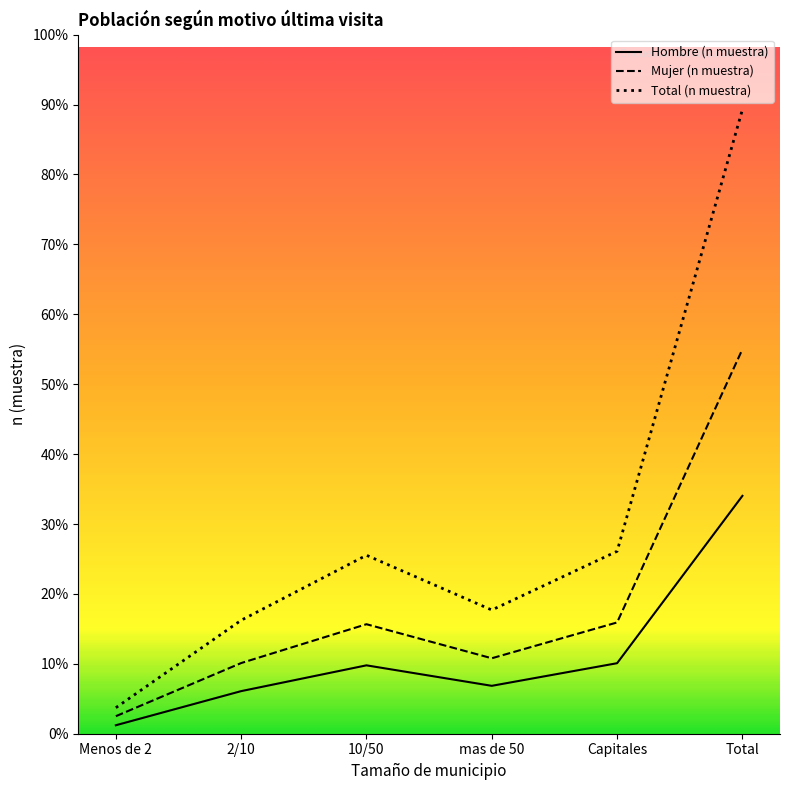

Count the number of categories in the chart.

6